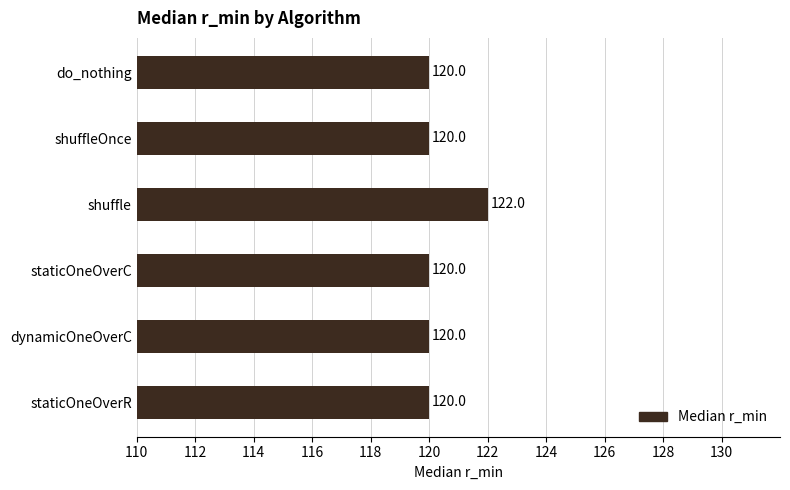

Approximately how many times larger is the value at staticOneOverC compared to shuffle?

1.0